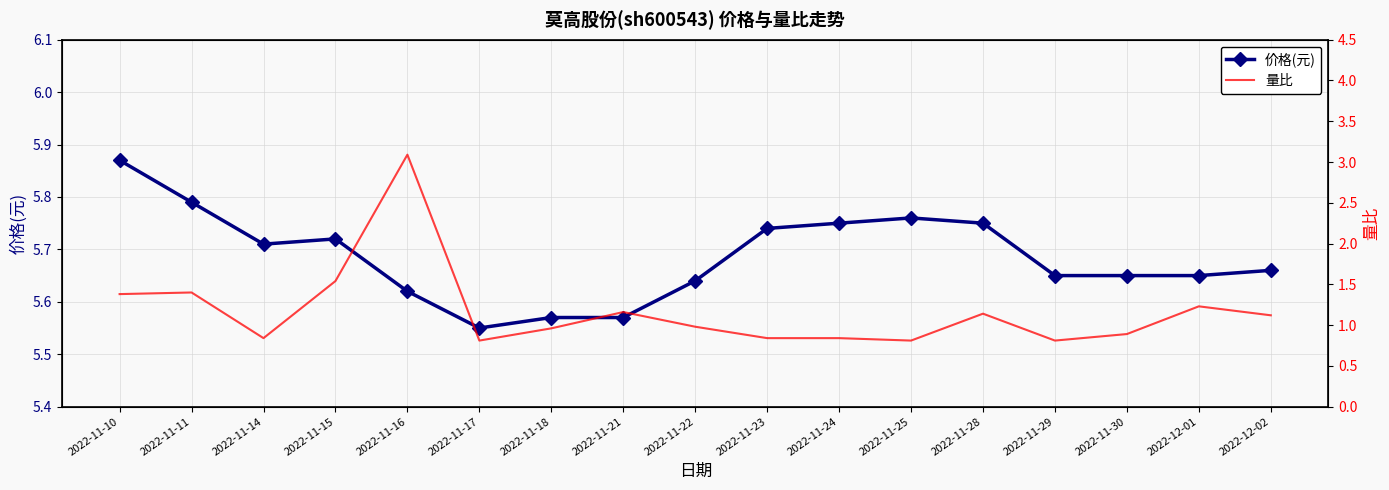

Which series changed the most between 2022-11-30 and 2022-12-01?

量比